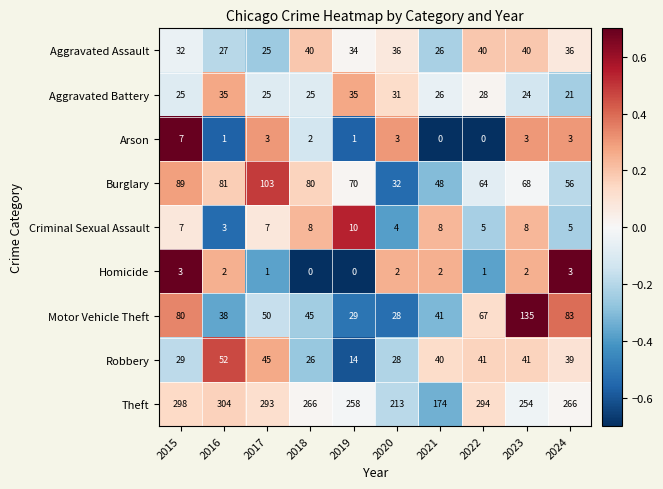

What is the lowest value of the Theft series?

174